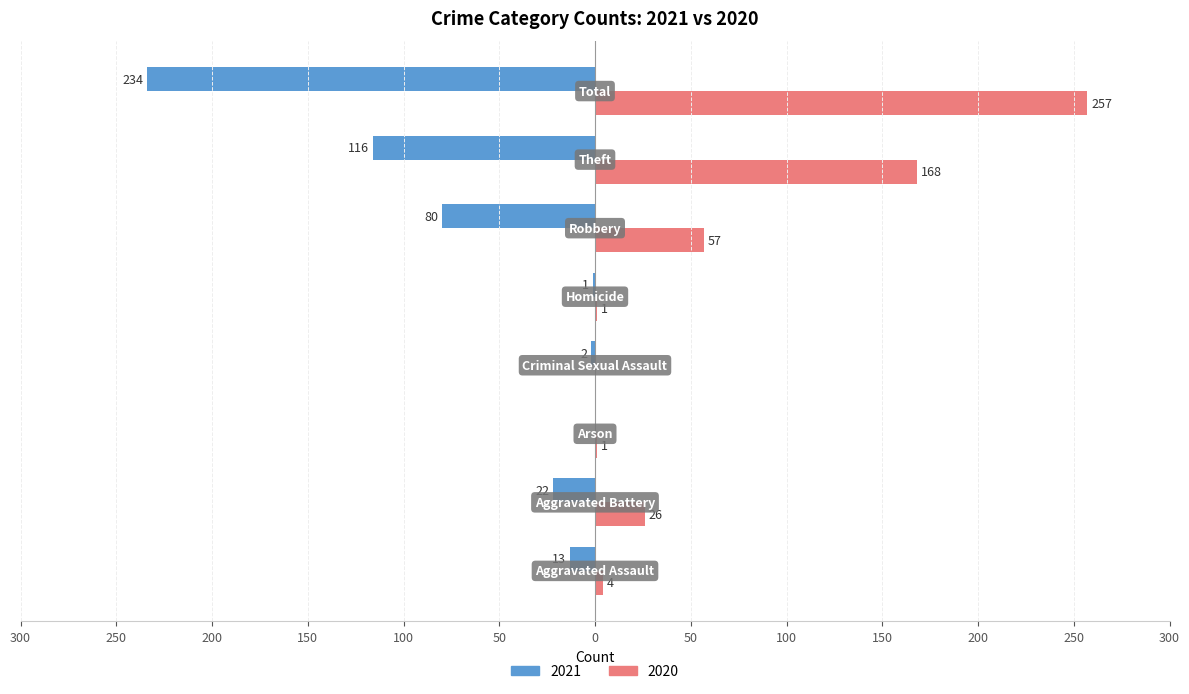

What are all the series names shown in the legend?

2021, 2020